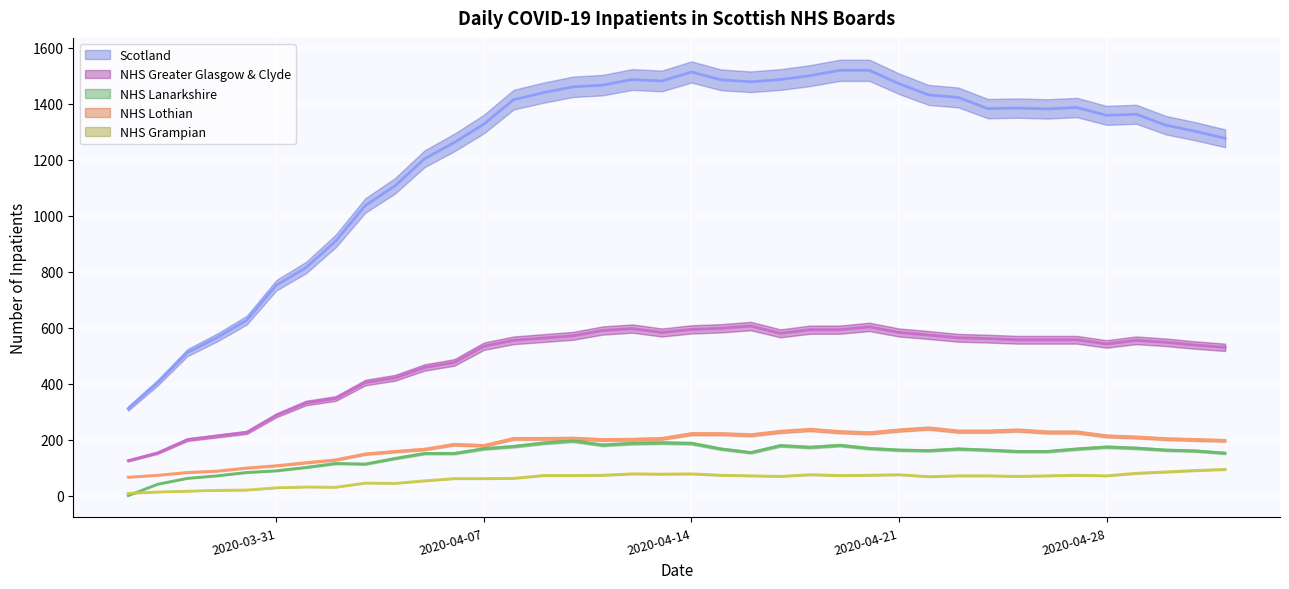

How many values in the NHS Grampian series exceed 71?

16